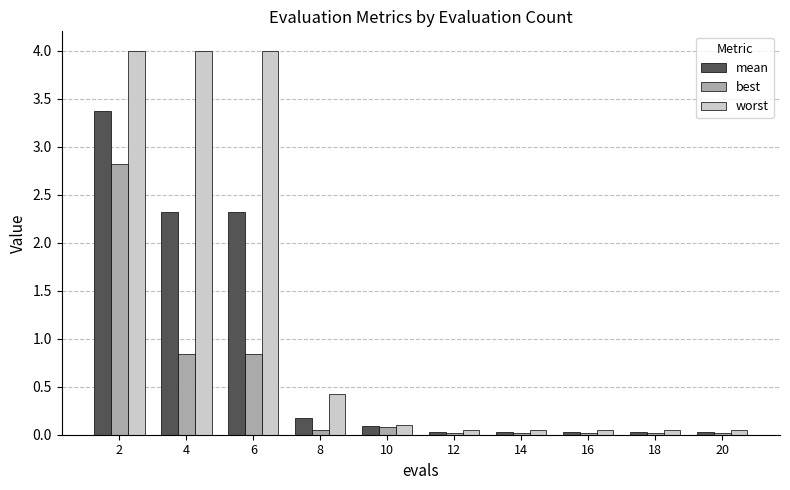

At which label is worst closest to 2?

8